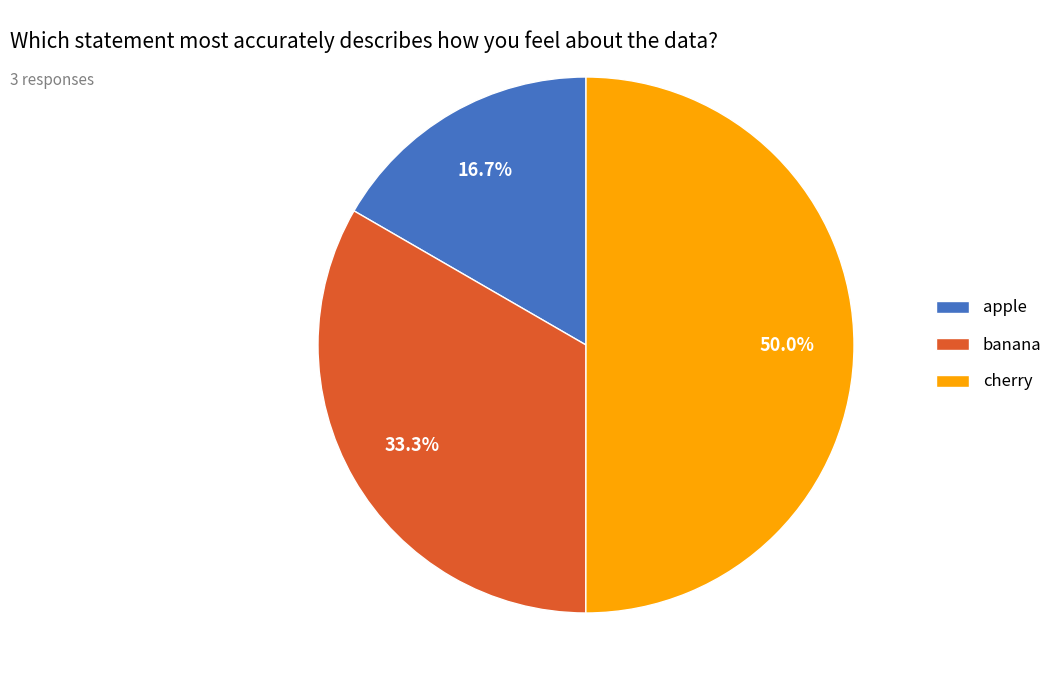

What percentage is NOT represented by cherry?

50.0%